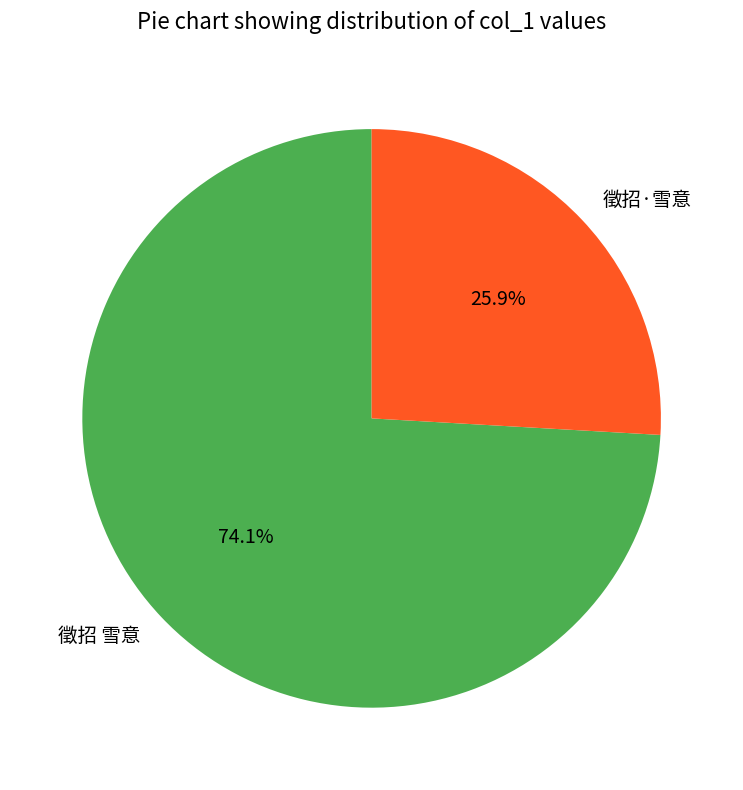

How many segments does this pie chart have?

2